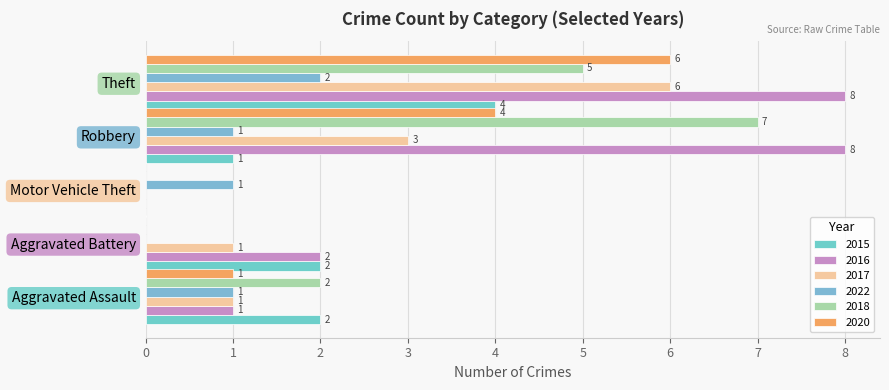

What is the spread (max minus min) of values at Theft?

6